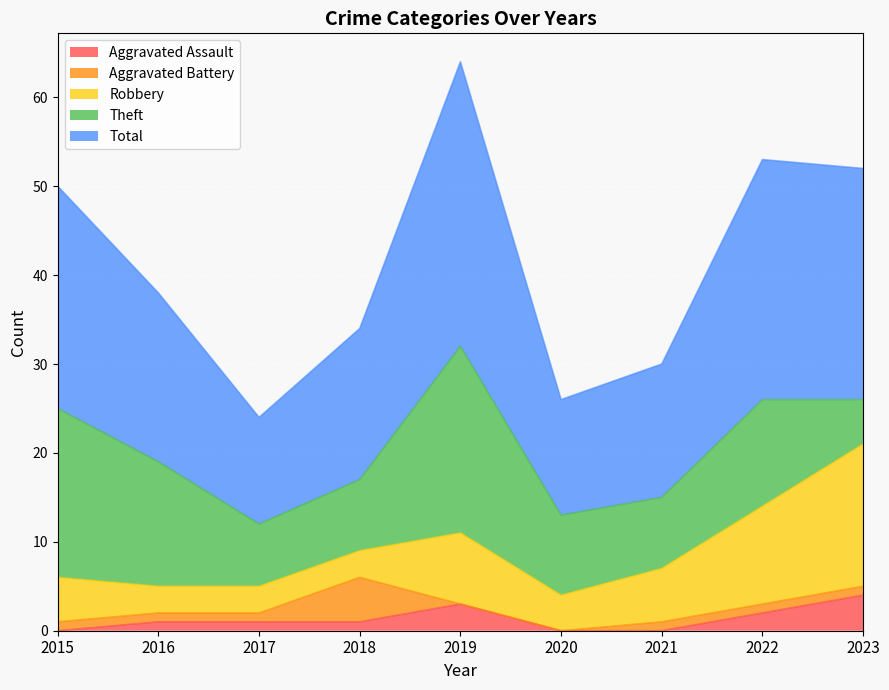

Reading right to left, list all the values displayed in this chart.

Aggravated Assault: 2023=4	2022=2	2021=0	2020=0	2019=3	2018=1	2017=1	2016=1	2015=0
Aggravated Battery: 2023=1	2022=1	2021=1	2020=0	2019=0	2018=5	2017=1	2016=1	2015=1
Robbery: 2023=16	2022=11	2021=6	2020=4	2019=8	2018=3	2017=3	2016=3	2015=5
Theft: 2023=5	2022=12	2021=8	2020=9	2019=21	2018=8	2017=7	2016=14	2015=19
Total: 2023=26	2022=27	2021=15	2020=13	2019=32	2018=17	2017=12	2016=19	2015=25